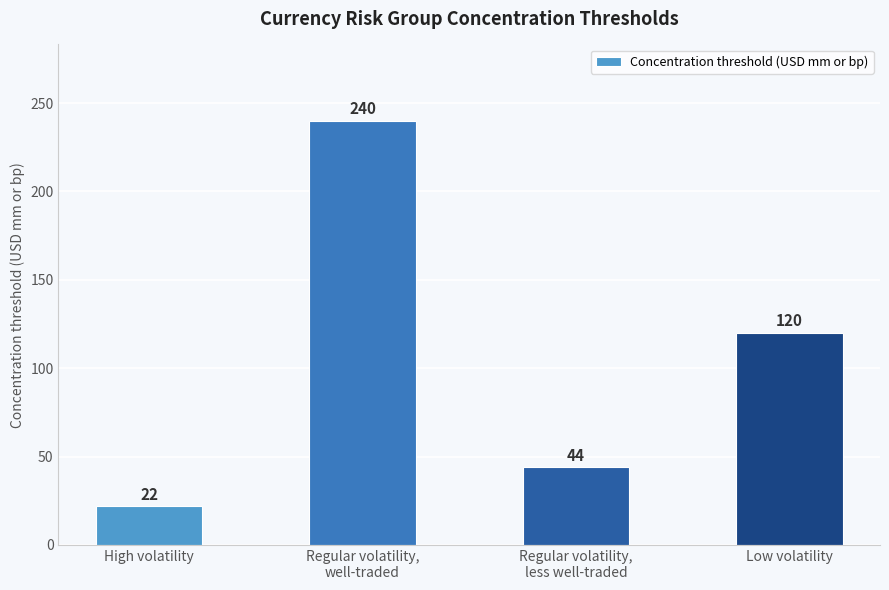

Which label corresponds to the largest value in the chart?

Regular volatility,
well-traded